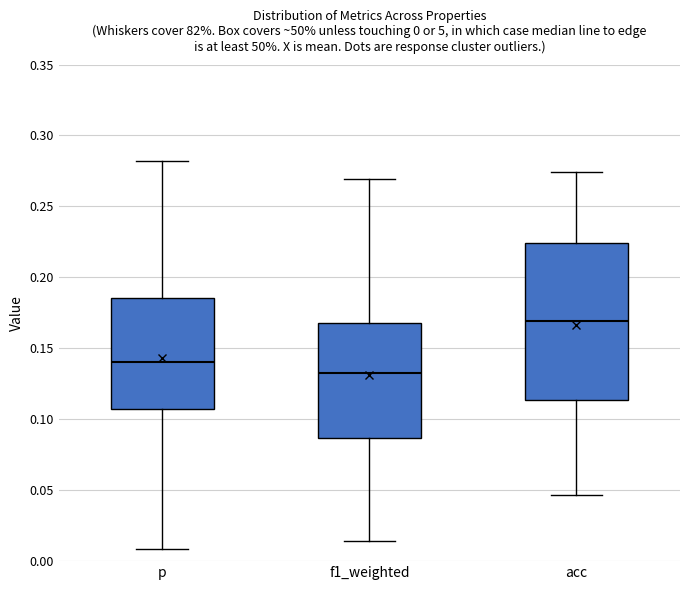

Which box is the tallest, from its lower edge to its upper edge?

acc